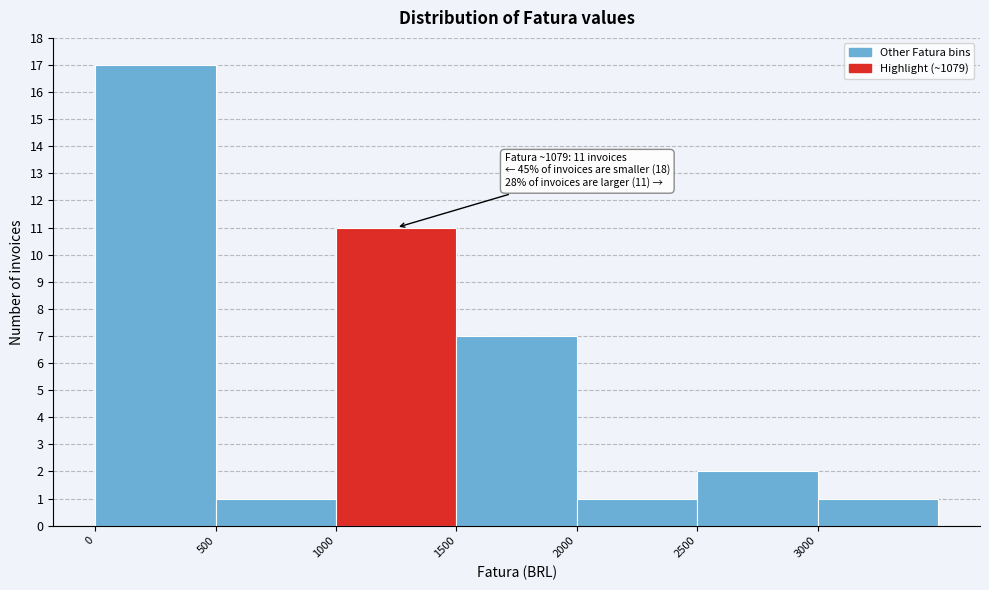

Which range on the x-axis has the tallest bar?

0 to 500